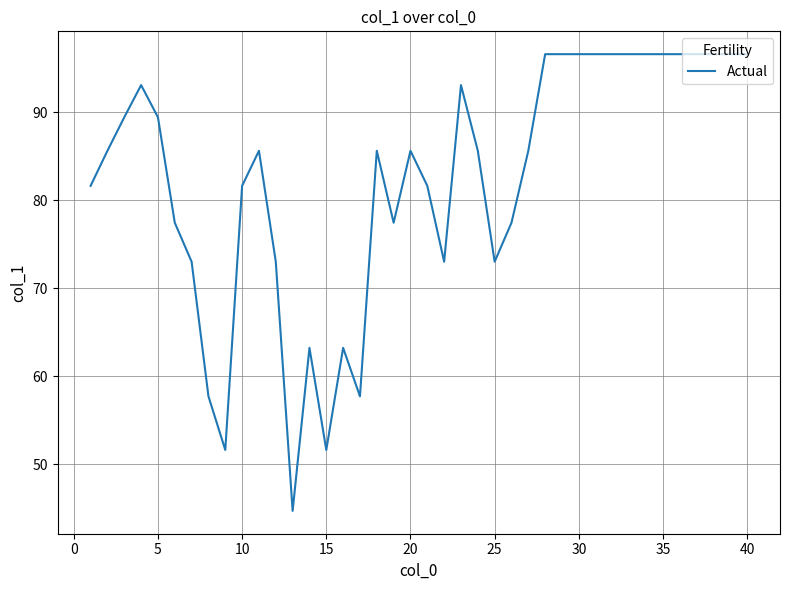

What is the smallest value displayed?

44.7